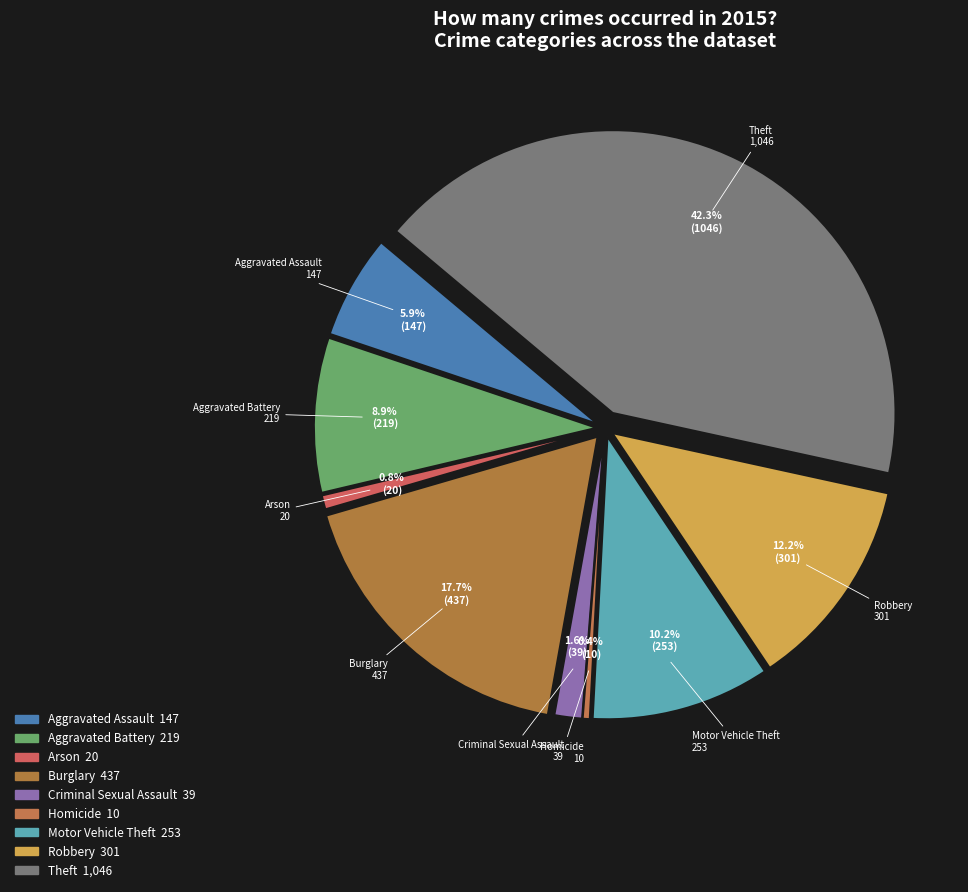

The Criminal Sexual Assault slice represents 2% of the pie. True or false?

True